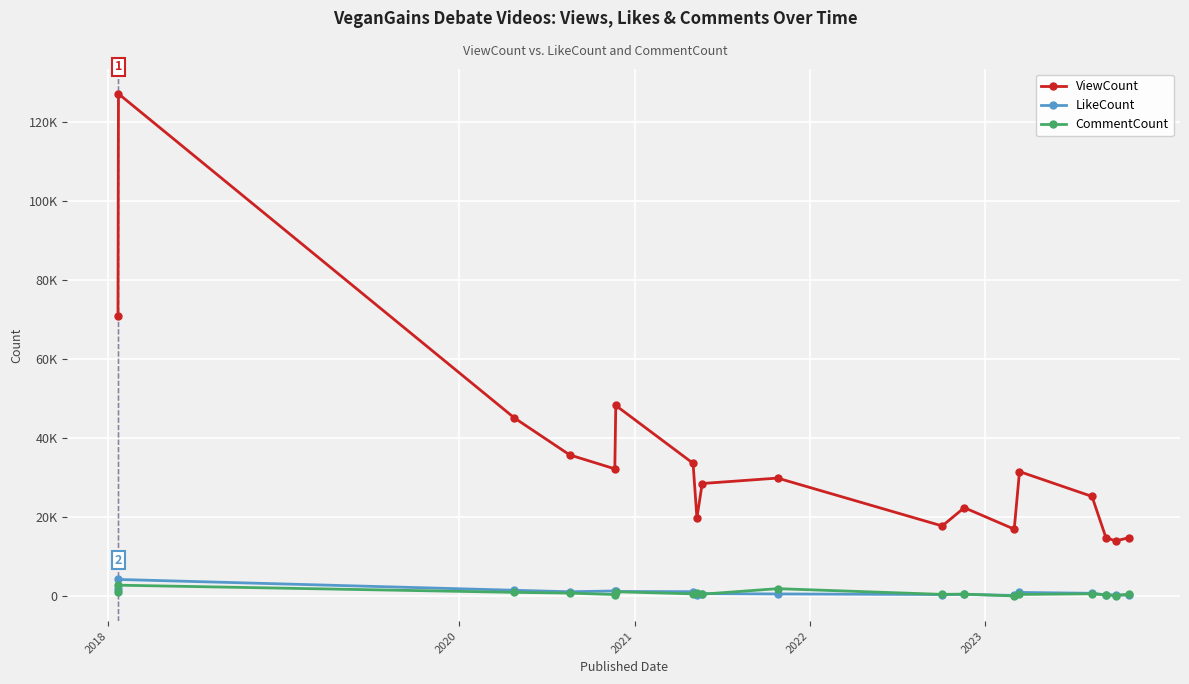

What are all the series names shown in the legend?

ViewCount, LikeCount, CommentCount